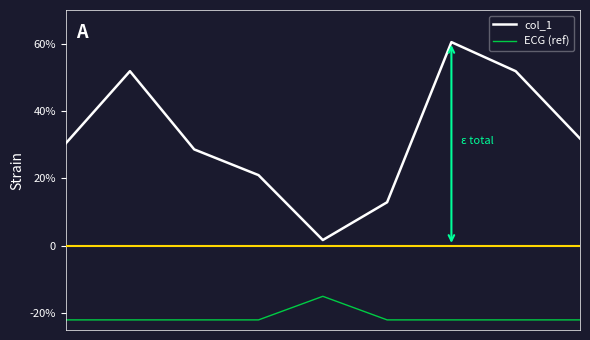

Rank the series by their average value, from highest to lowest.

col_1, ECG (ref)